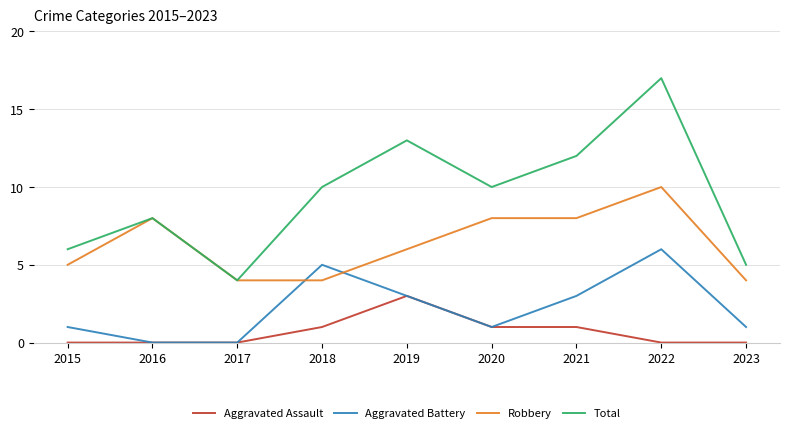

What is the sum of the Aggravated Battery values at 2023 and 2021?

4